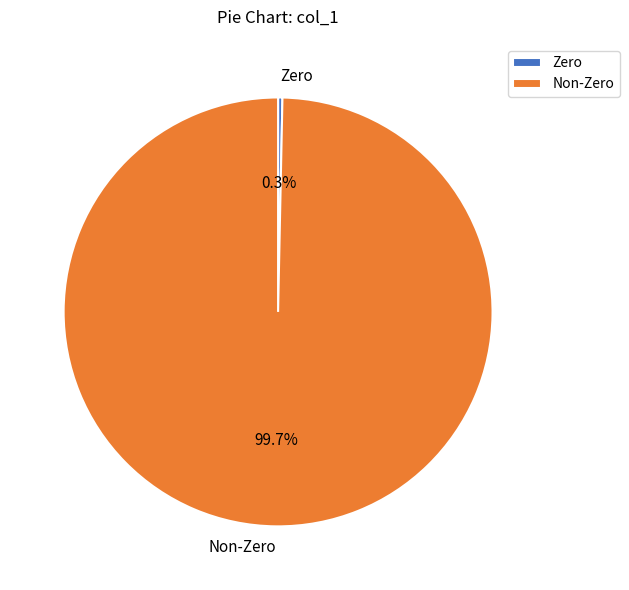

What percentage do Zero and Non-Zero together represent?

100.0%